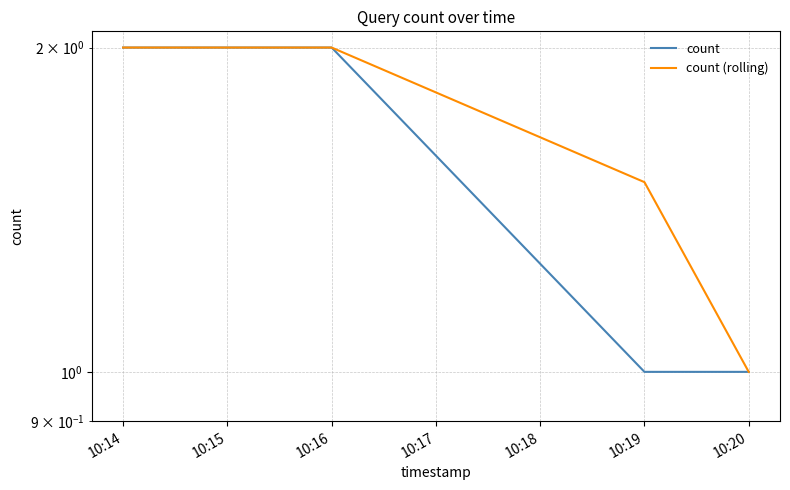

What is the sum of all count values?

8.0